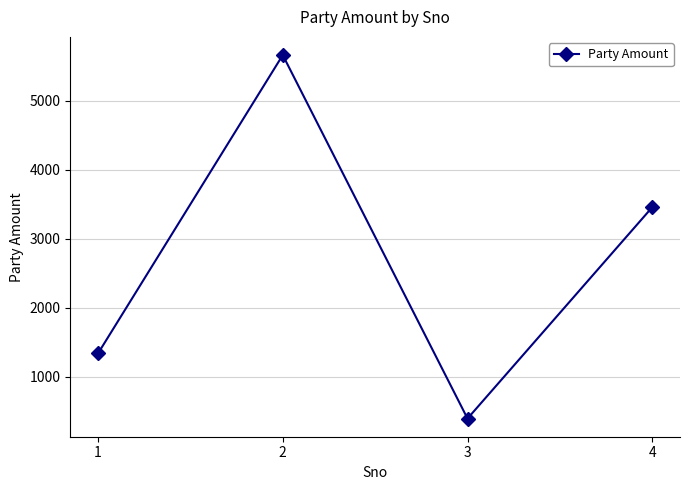

Where is the first local minimum?

3